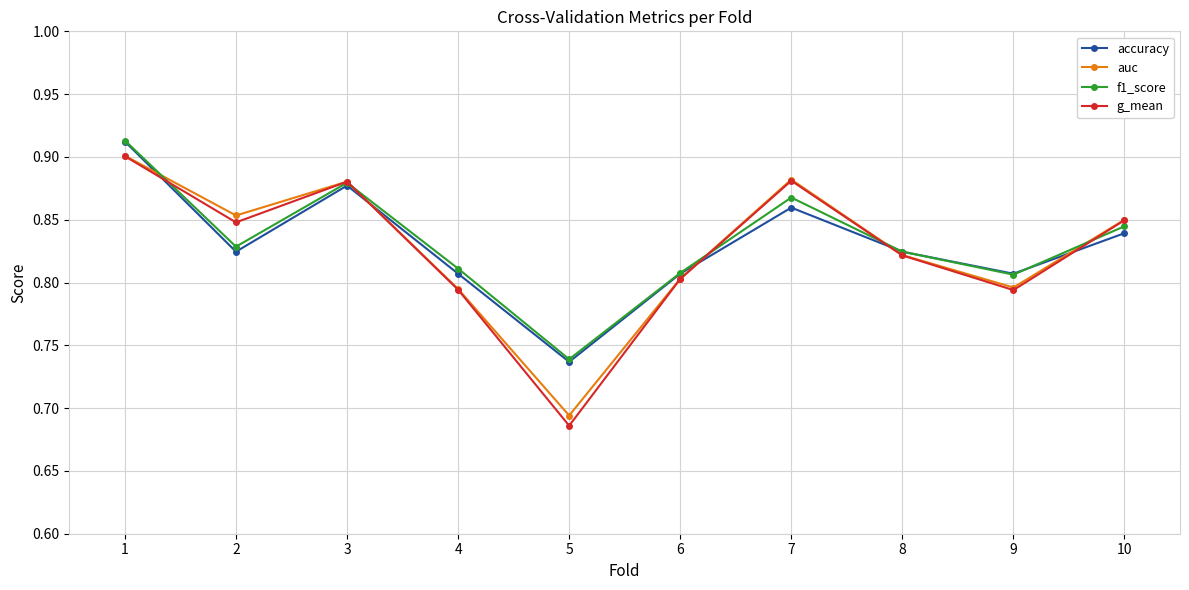

Between 8 and 9, which series saw the biggest shift?

g_mean